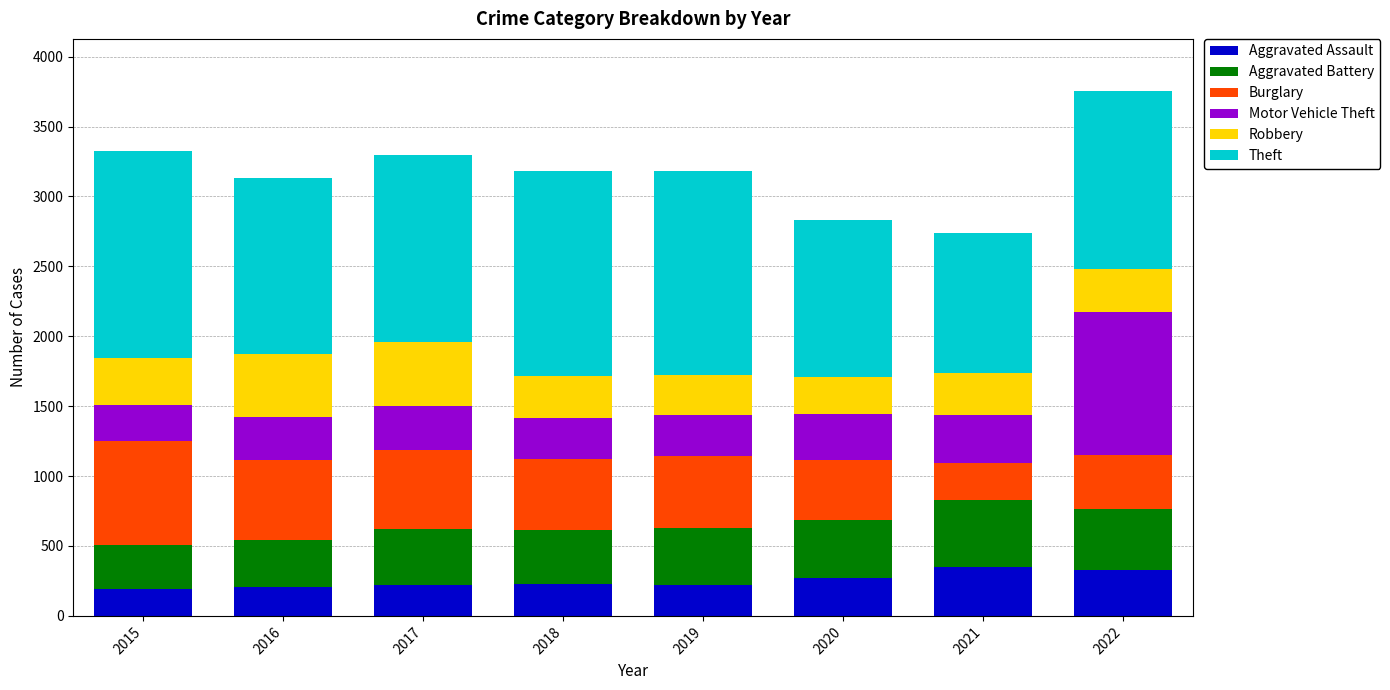

How many bars are there in total?

8